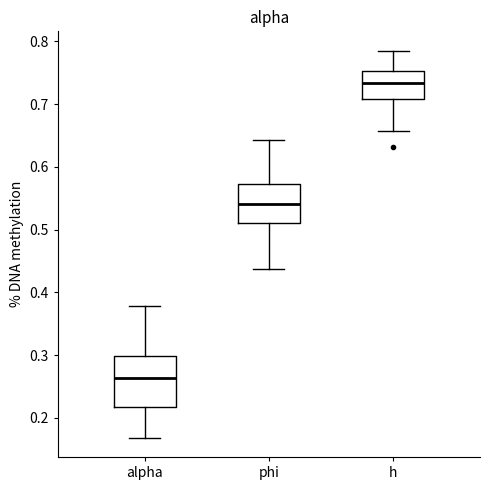

Reading left to right, transcribe this box plot: for each box, give where its median line is, the range the box spans, and where its two whiskers end, as read against the y-axis. The values are not printed on the chart, so give them approximately, as read against the axis.

alpha: median 0.26, box 0.22 to 0.30, whiskers 0.17 to 0.38
phi: median 0.54, box 0.51 to 0.57, whiskers 0.44 to 0.64
h: median 0.73, box 0.71 to 0.75, whiskers 0.66 to 0.79